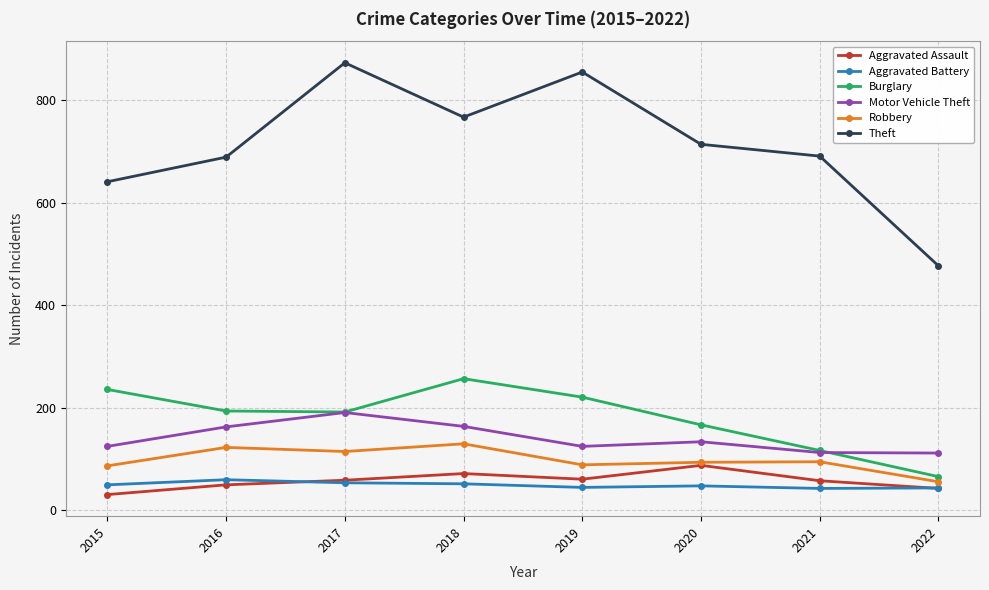

Which series has the largest total across all categories?

Theft